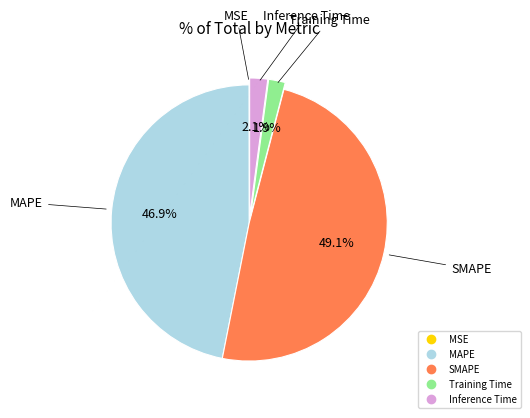

Is Training Time the majority of the pie?

No